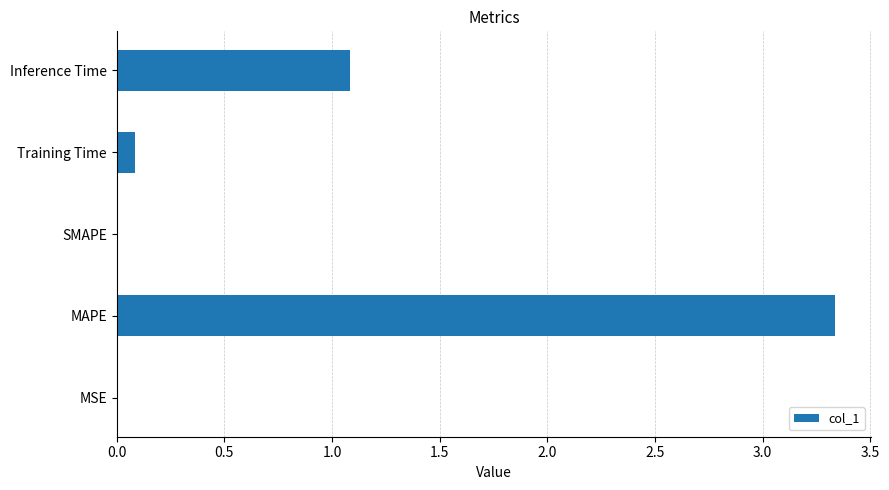

What is the ratio of the value at Inference Time to the value at MAPE?

0.3